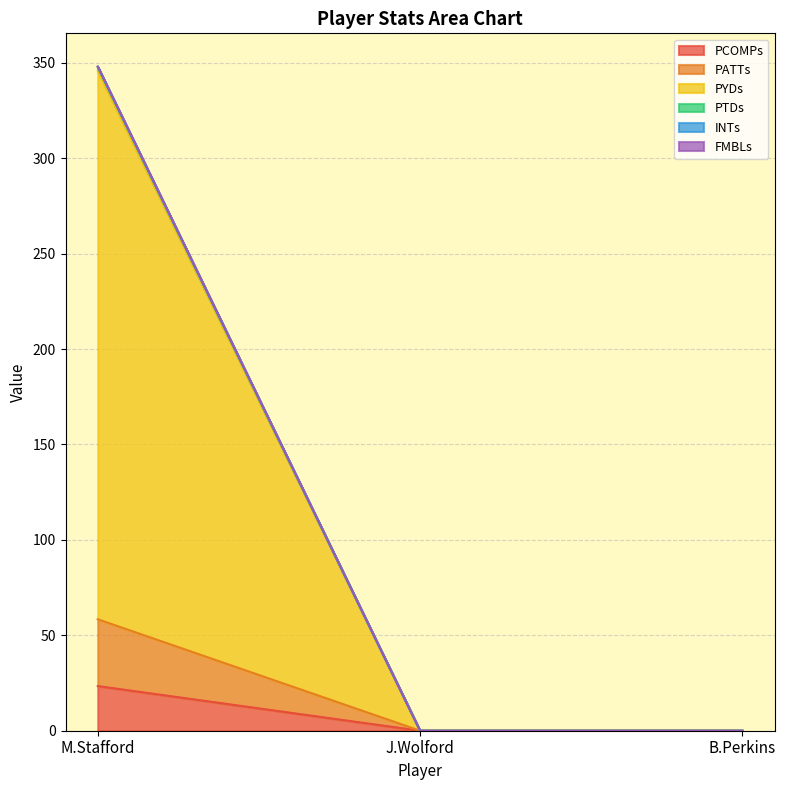

Between B.Perkins and J.Wolford, which is larger?

B.Perkins